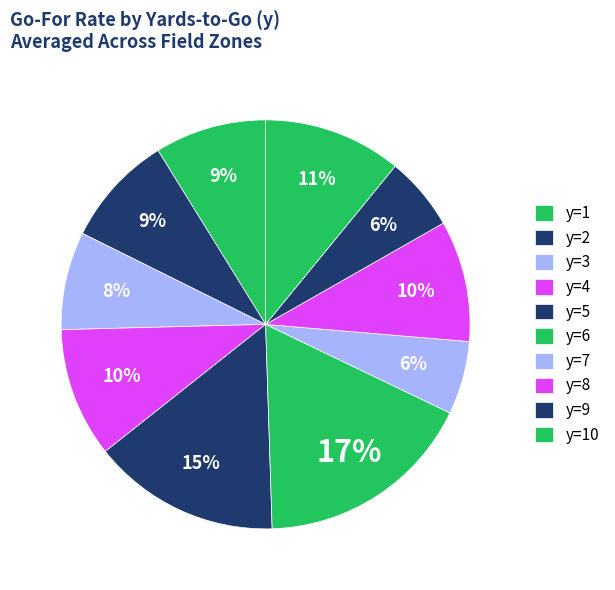

True or false: y=8 accounts for 15% of the total.

False